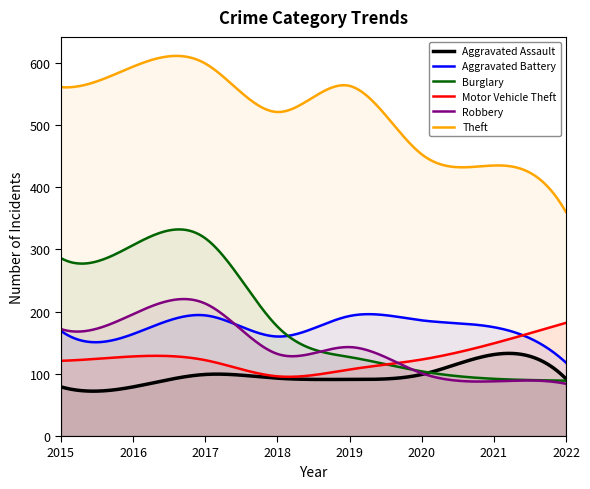

At which label does Robbery reach its minimum?

2022